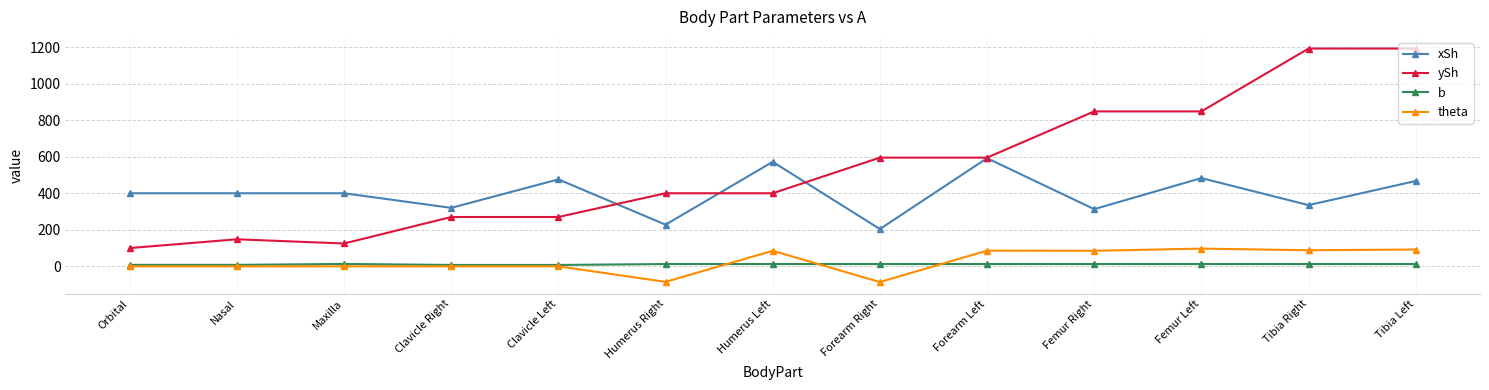

How many data points does each series have?

13